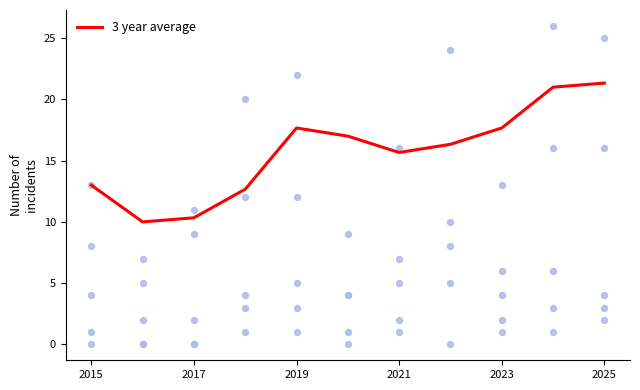

The value of 3 year average at 2023 is 17.7. True or false?

True